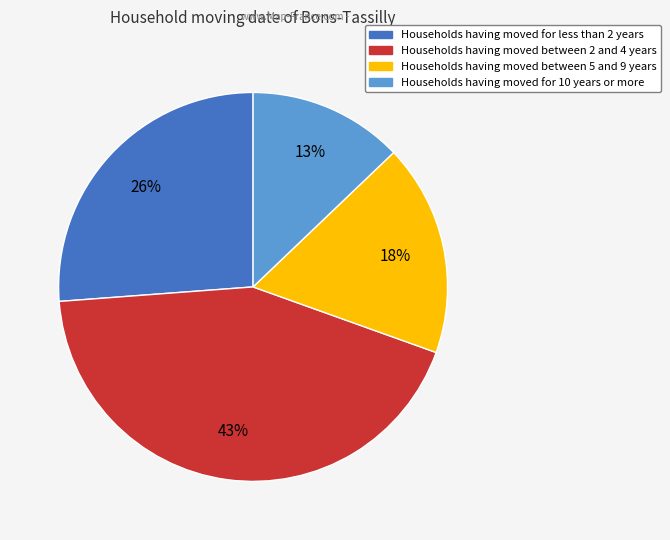

How many segments does this pie chart have?

4